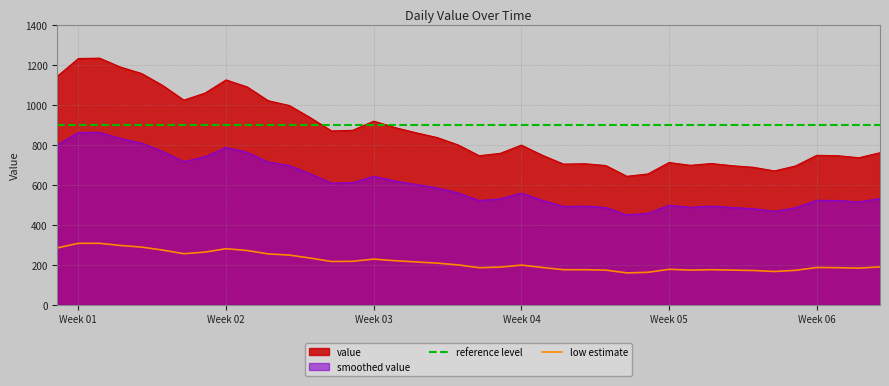

Does the chart display data point markers on the line(s)?

No